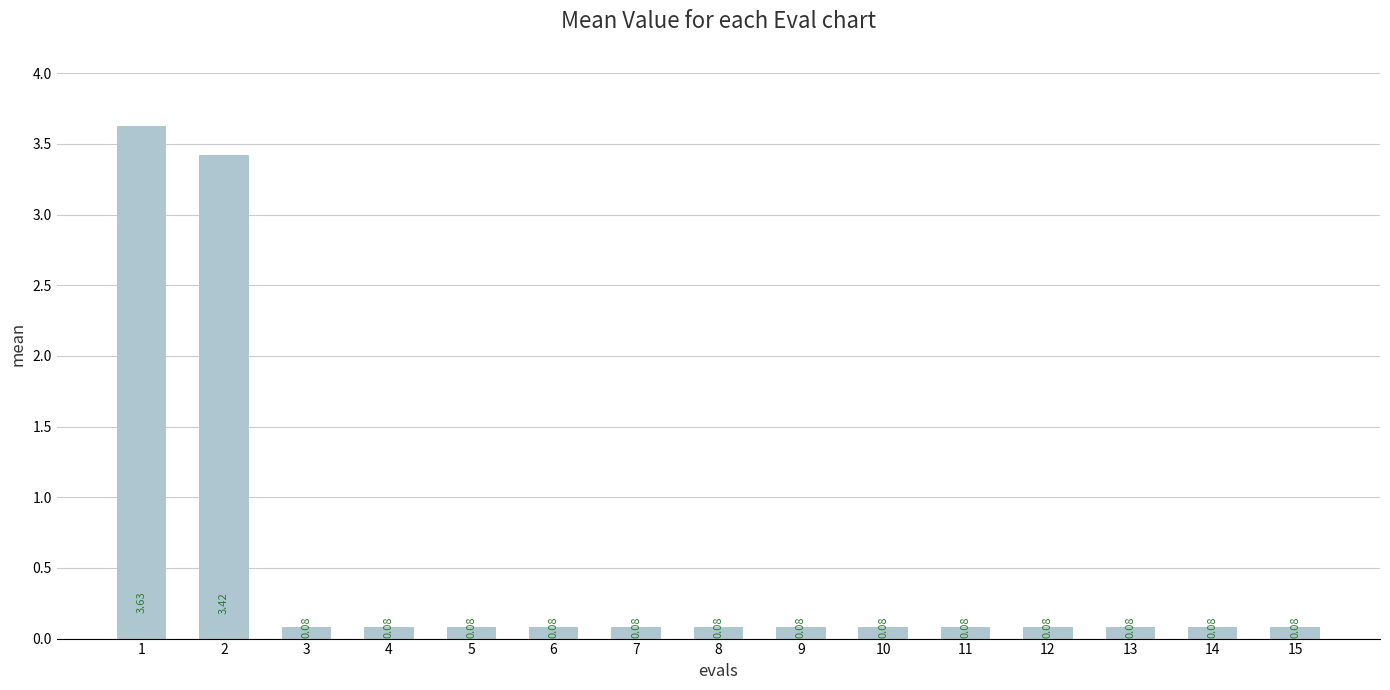

What is the difference between the maximum and minimum values?

3.5